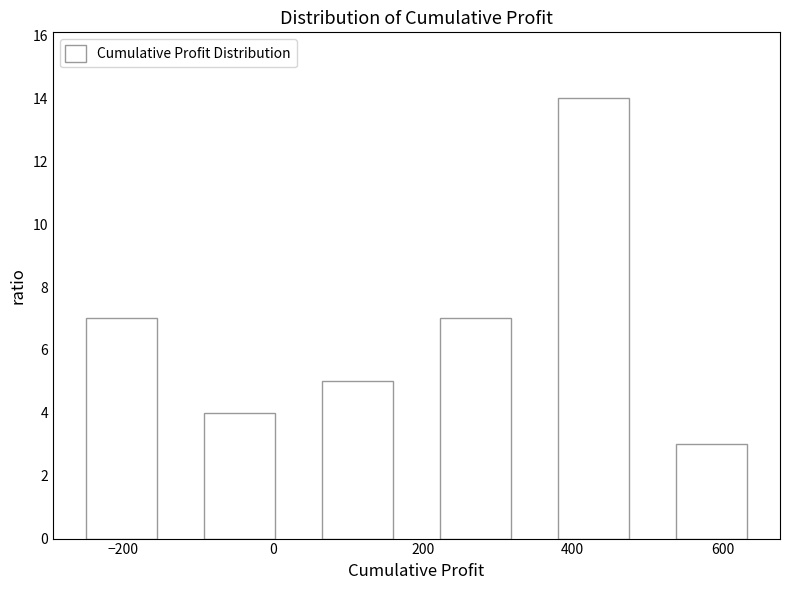

Which range on the x-axis has the tallest bar?

340 to 500